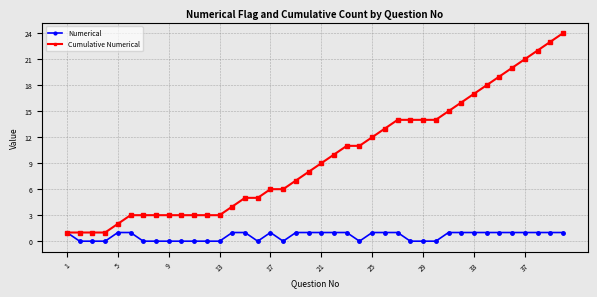

Which series has the widest spread of values?

Cumulative Numerical